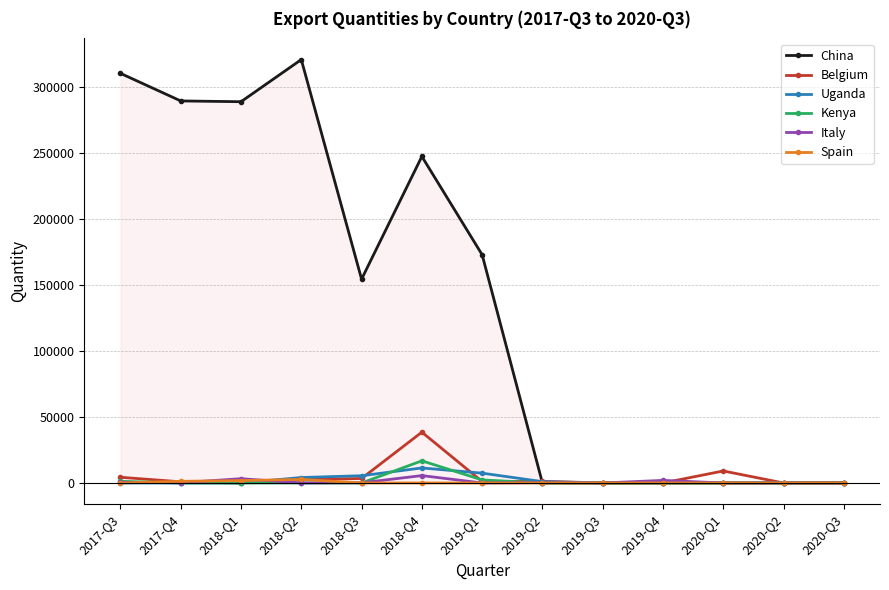

What are all the series names shown in the legend?

China, Belgium, Uganda, Kenya, Italy, Spain